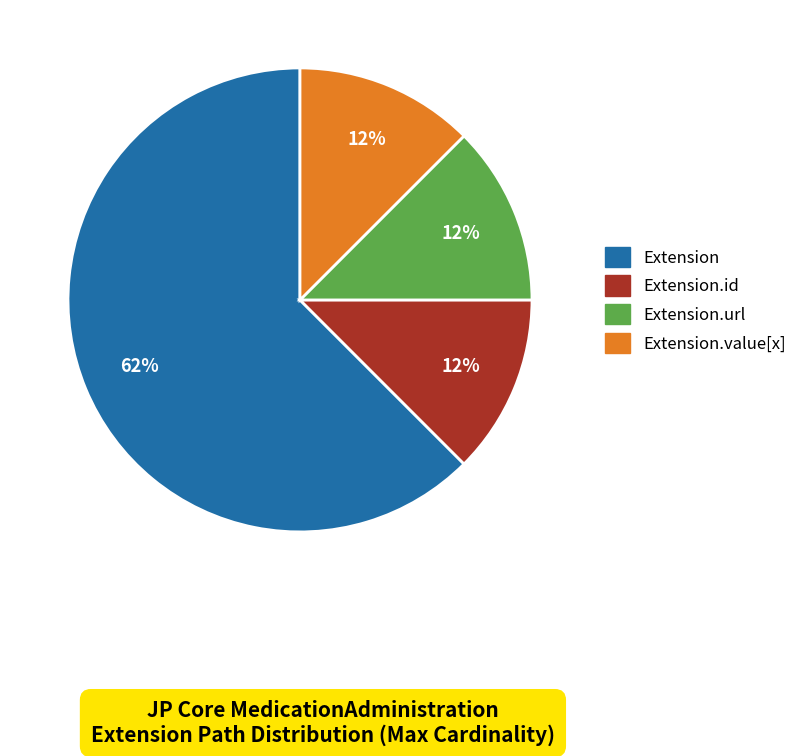

To the nearest percent, what is the average slice percentage?

25%